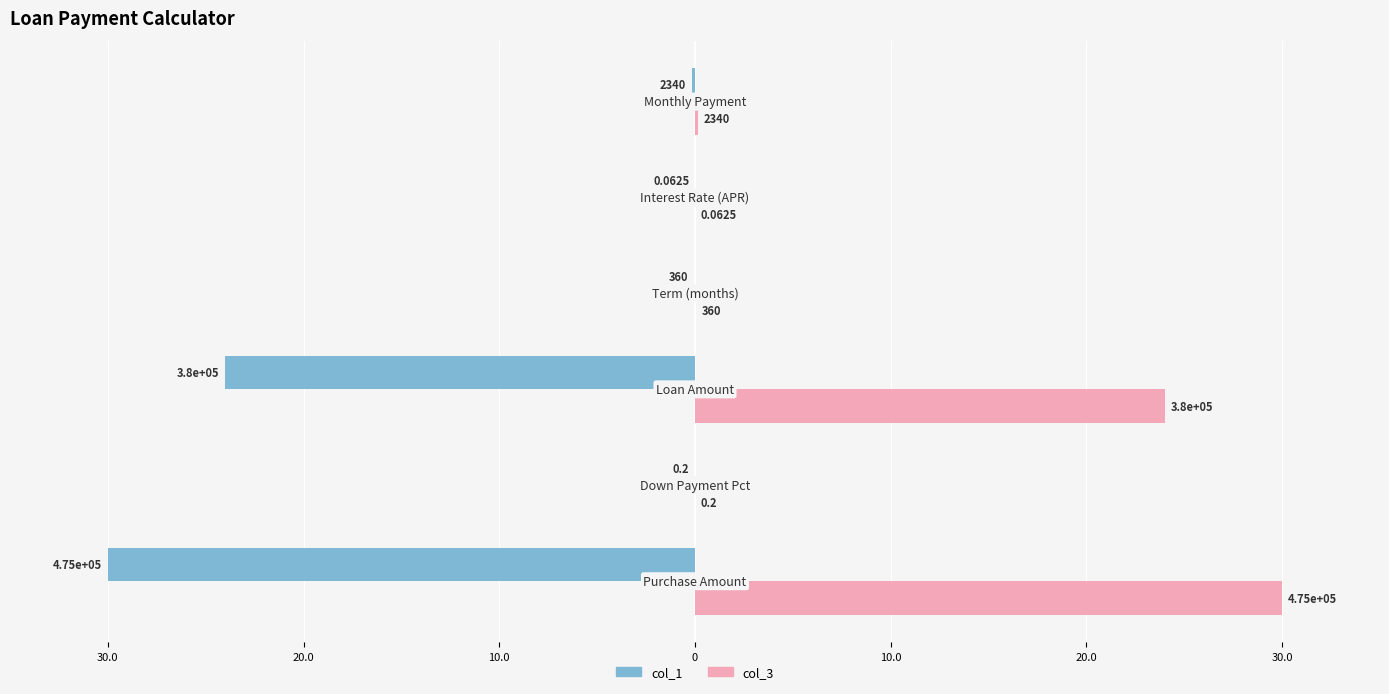

What are all the series names shown in the legend?

col_1, col_3